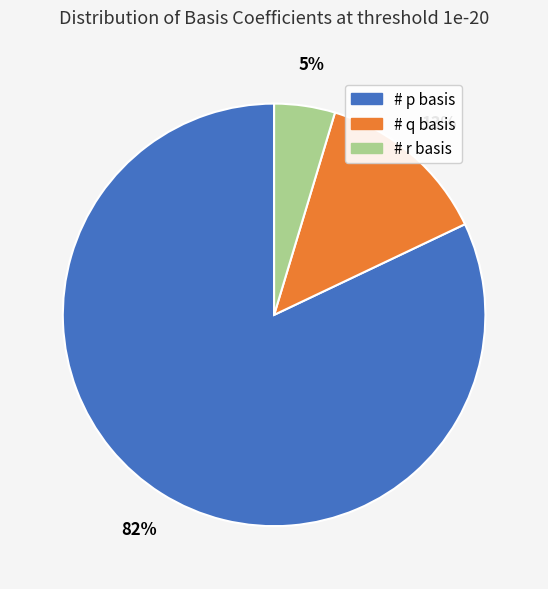

Combined, do # q basis and # r basis account for over 50%?

No